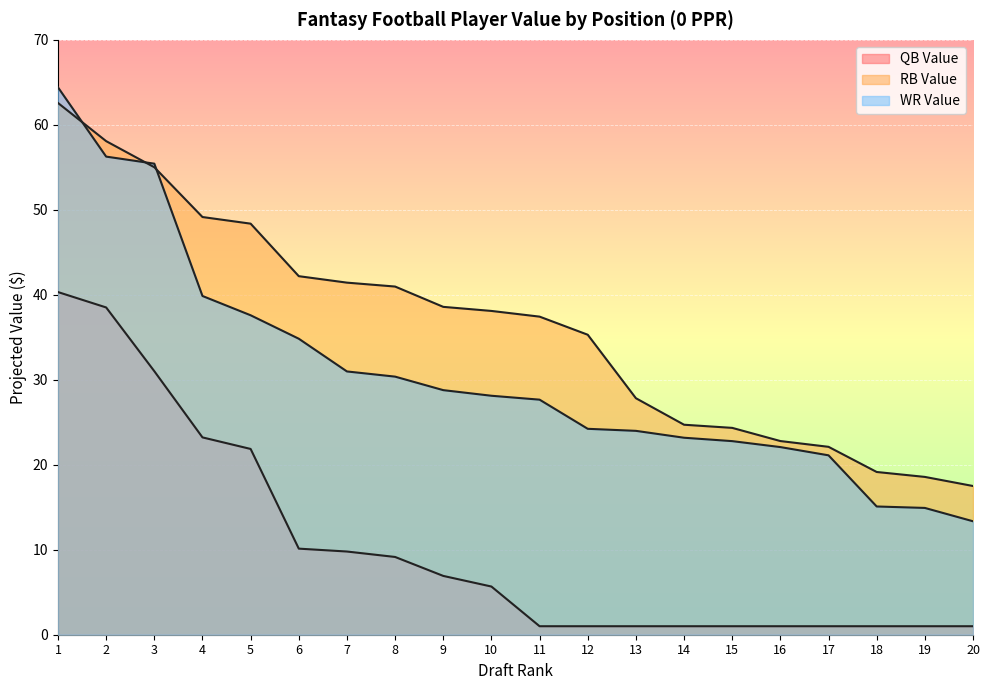

Which series has the widest spread of values?

WR $Value